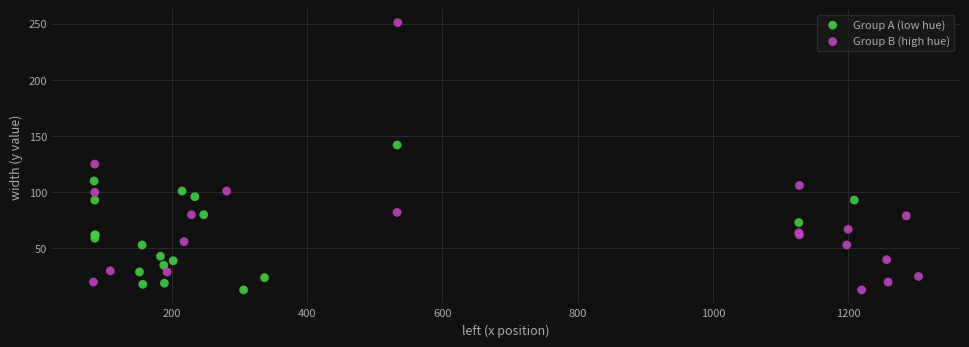

Which series has the widest spread of Y values?

Group B (high hue)